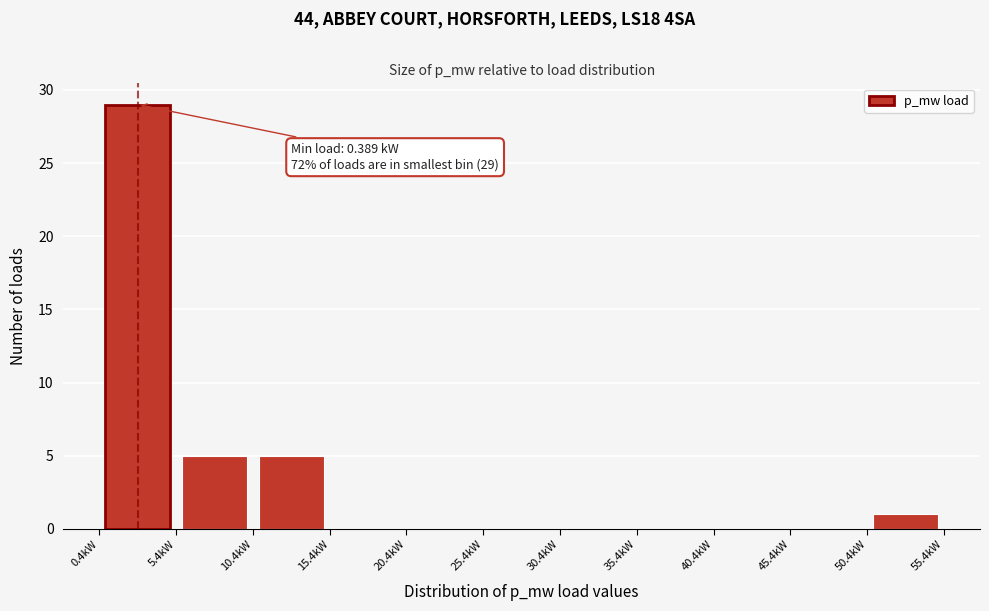

Which range on the x-axis has the tallest bar?

0.5 to 5.5